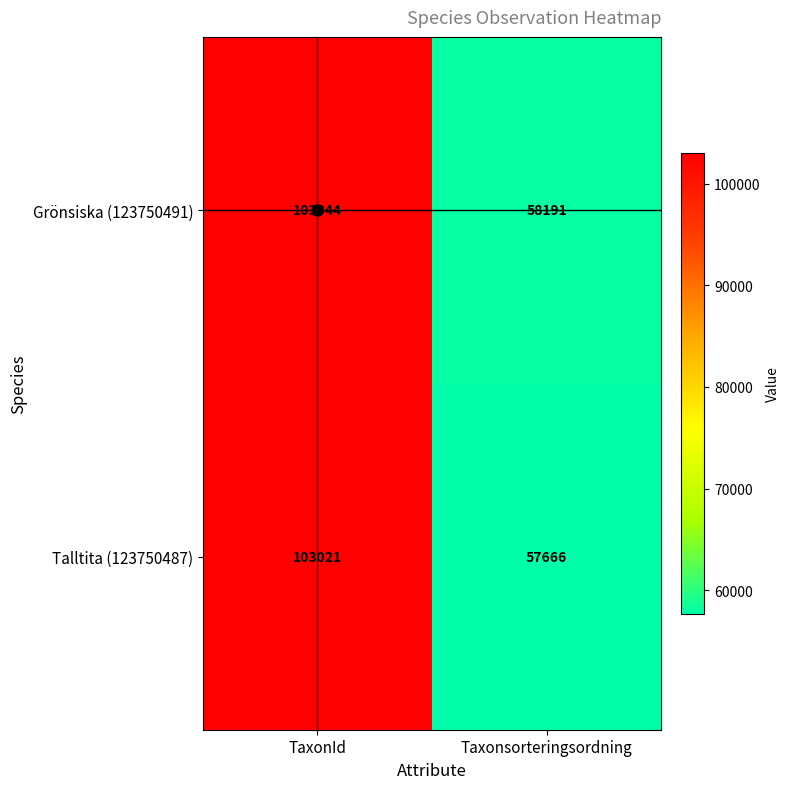

Count the number of data series in this chart.

2